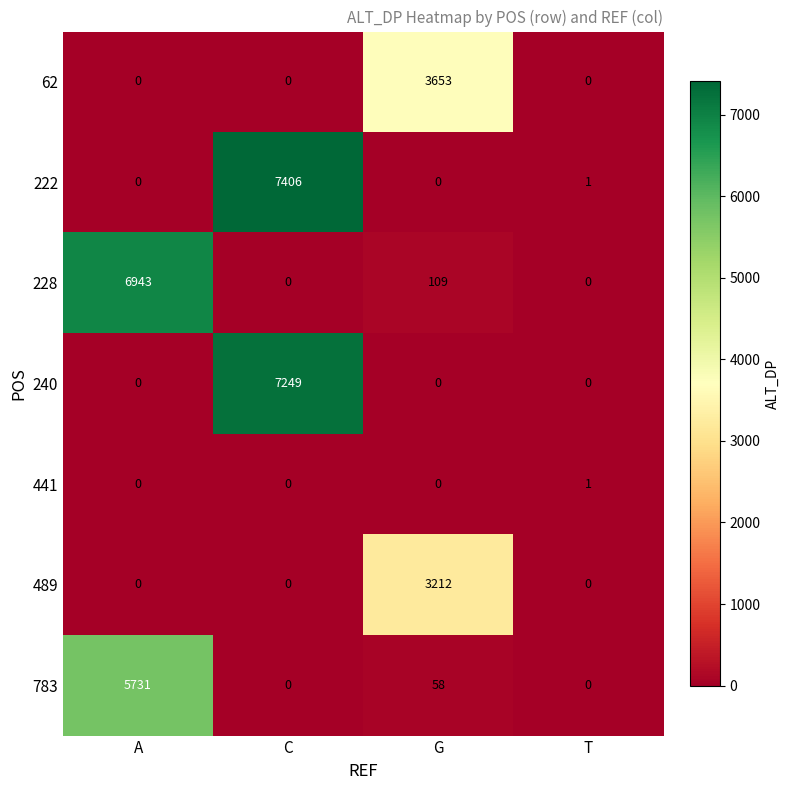

Is it true that 62 equals -1658 at A?

False